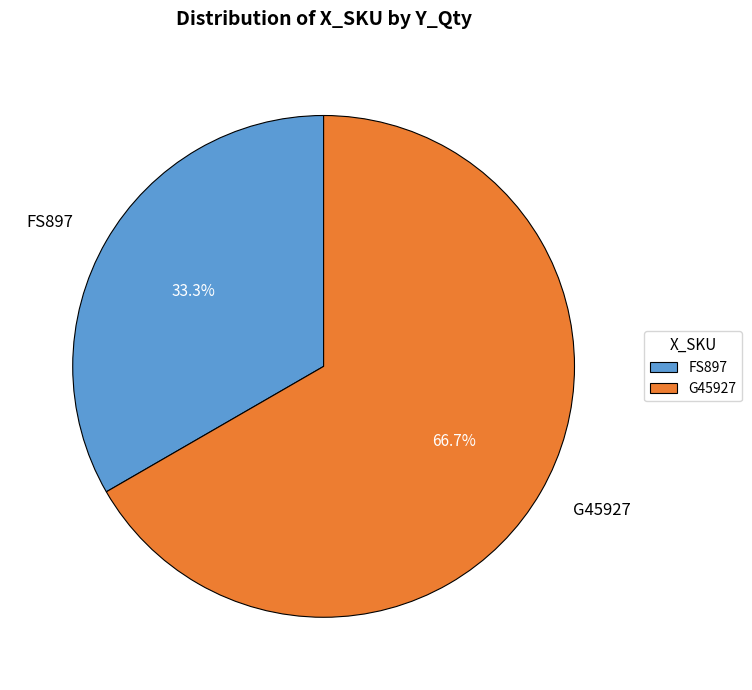

To the nearest percent, what is the combined percentage of G45927 and FS897?

100%